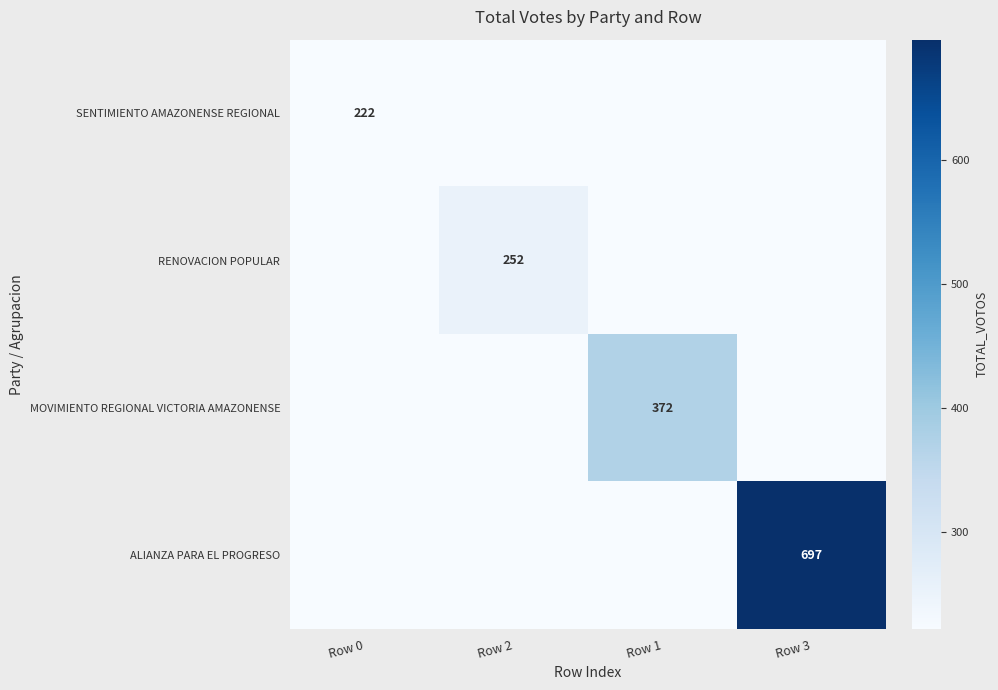

The RENOVACION POPULAR series shows 252 at Row 2. True or false?

True